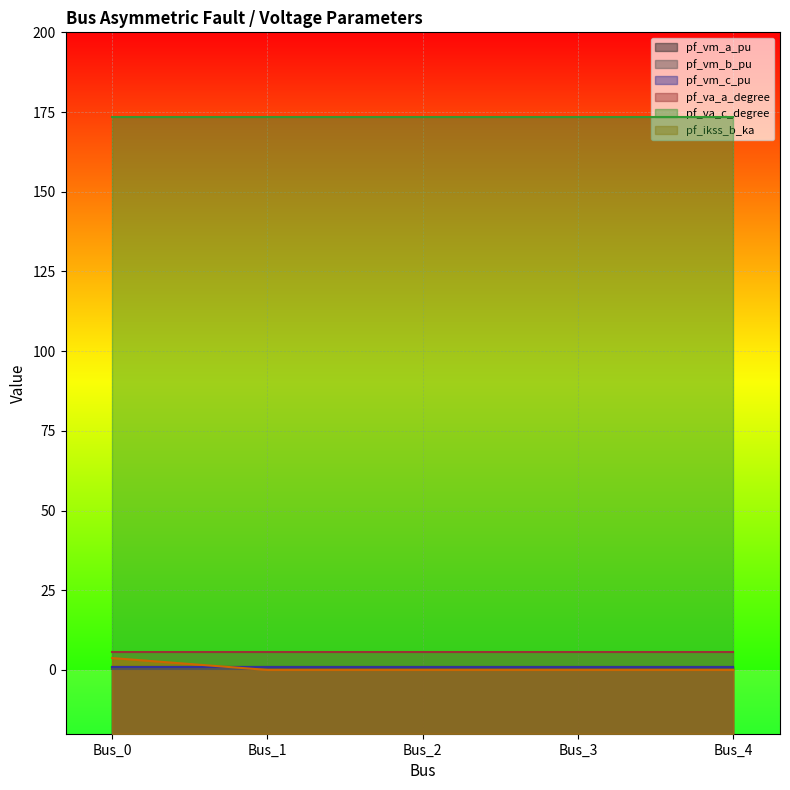

Which series has the largest range (max minus min)?

pf_ikss_b_ka